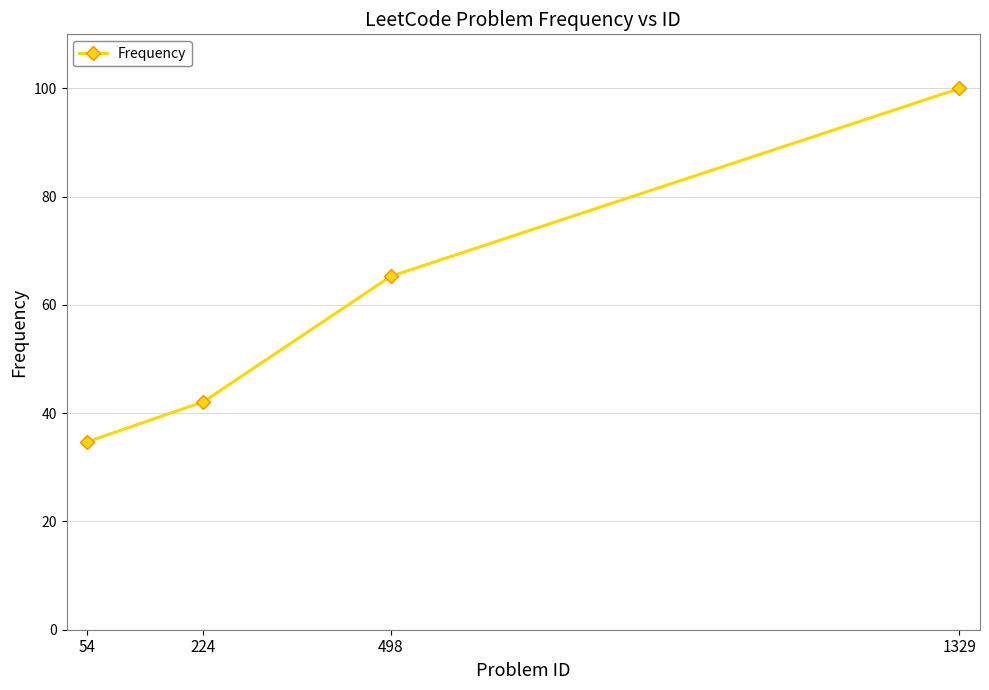

Reading left to right, list all the values displayed in this chart.

34.7	42.1	65.3	100.0